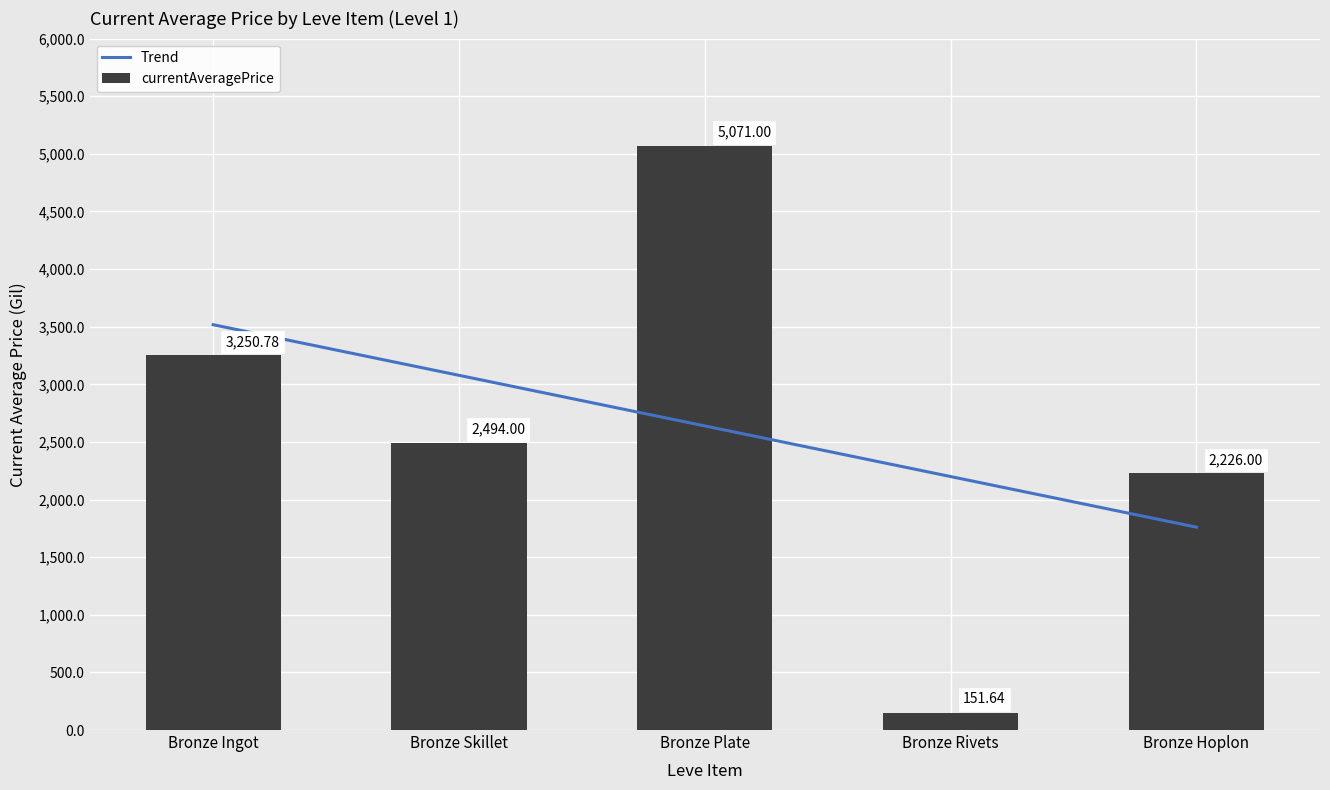

What position from the left is Bronze Skillet?

2